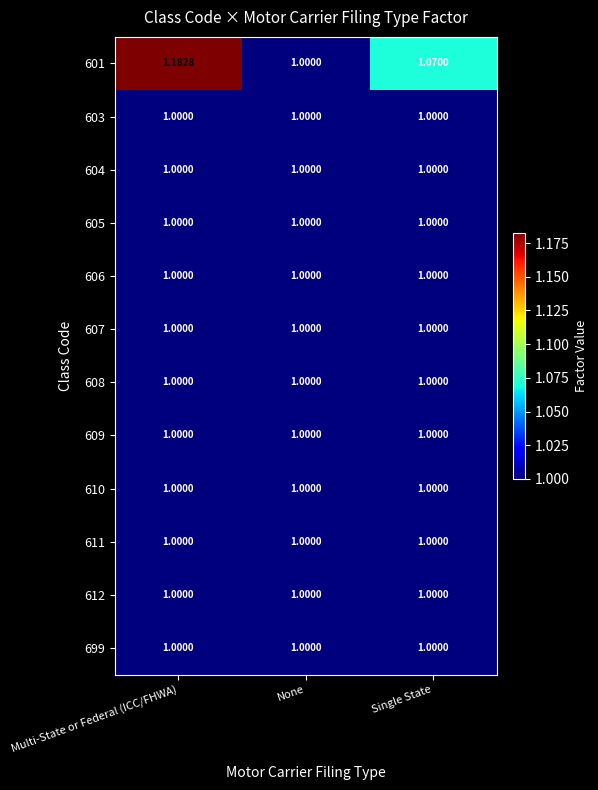

What is the total value across all series at Single State?

12.1